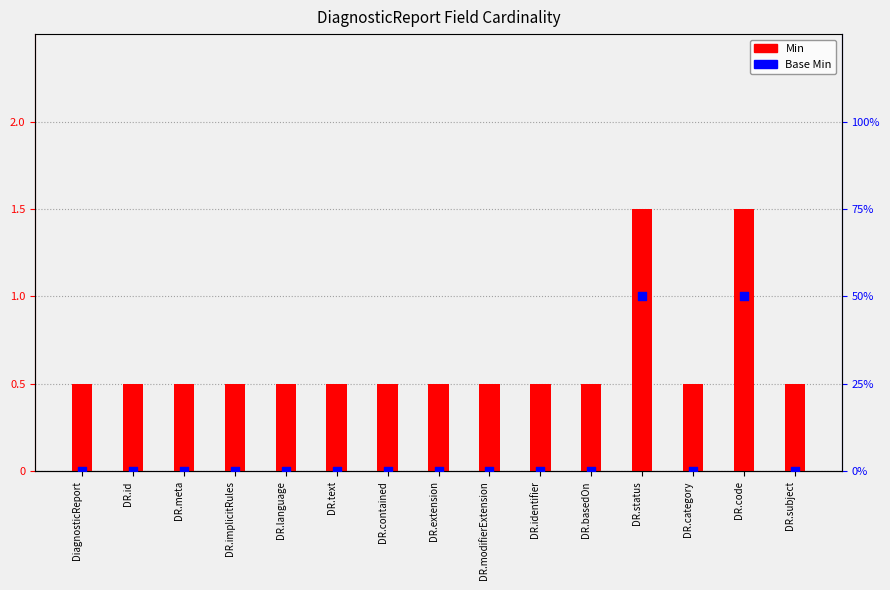

Which series has the largest total across all categories?

Min